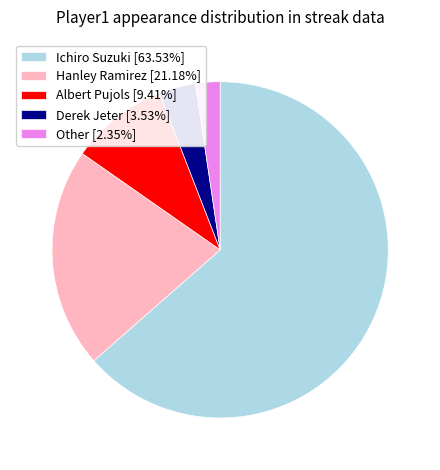

Rank the categories by value from lowest to highest.

Other, Derek Jeter, Albert Pujols, Hanley Ramirez, Ichiro Suzuki